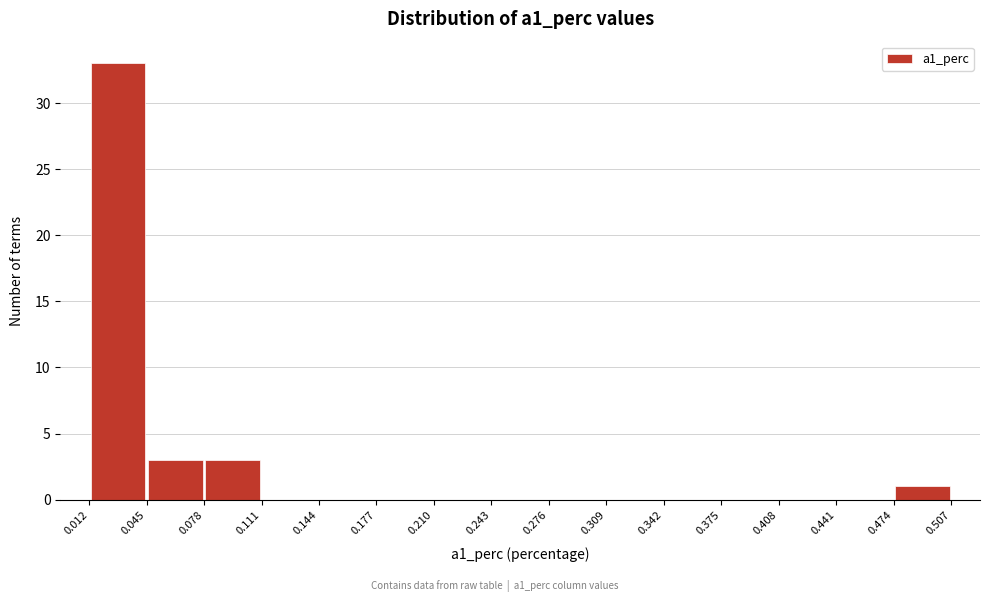

Reading left to right, list every bar in this chart as the range it spans on the x-axis followed by its height. The values are not printed on the chart, so give them approximately, as read against the axis.

0.012 to 0.045: 33
0.045 to 0.078: 3
0.078 to 0.111: 3
0.111 to 0.144: 0
0.144 to 0.177: 0
0.177 to 0.210: 0
0.210 to 0.243: 0
0.243 to 0.276: 0
0.276 to 0.309: 0
0.309 to 0.342: 0
0.342 to 0.375: 0
0.375 to 0.408: 0
0.408 to 0.441: 0
0.441 to 0.474: 0
0.474 to 0.507: 1